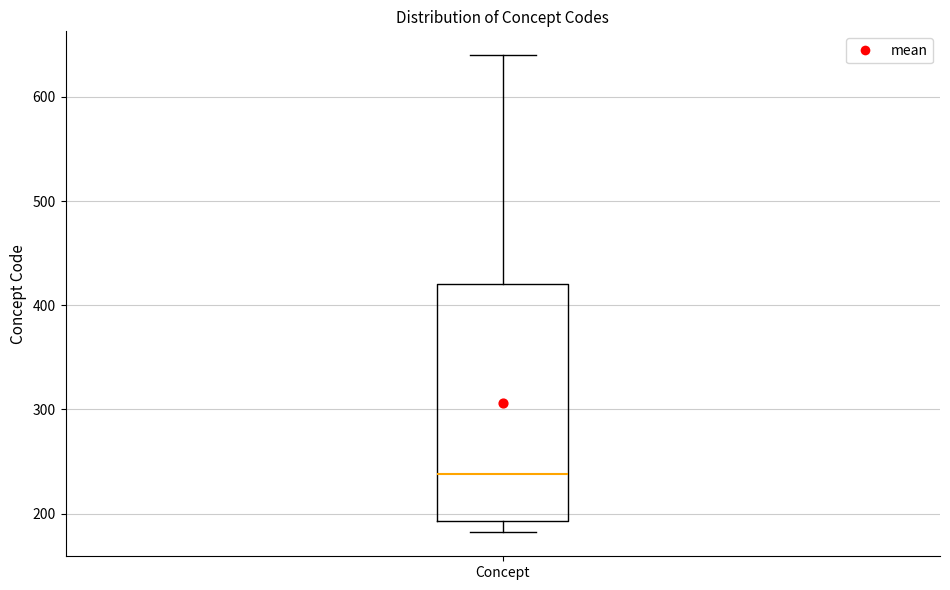

Where does the median line of the box for Concept sit on the y-axis? The values are not printed on the chart, so give them approximately, as read against the axis.

240